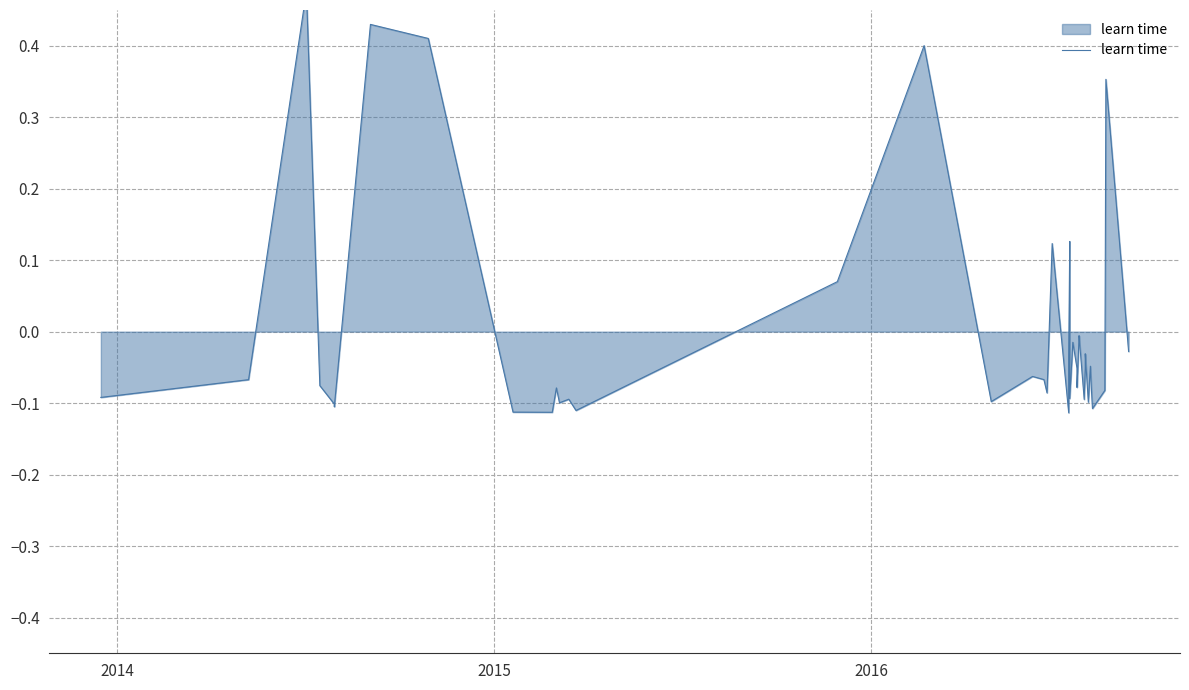

Is it true that the value at 15 is 0.2?

False